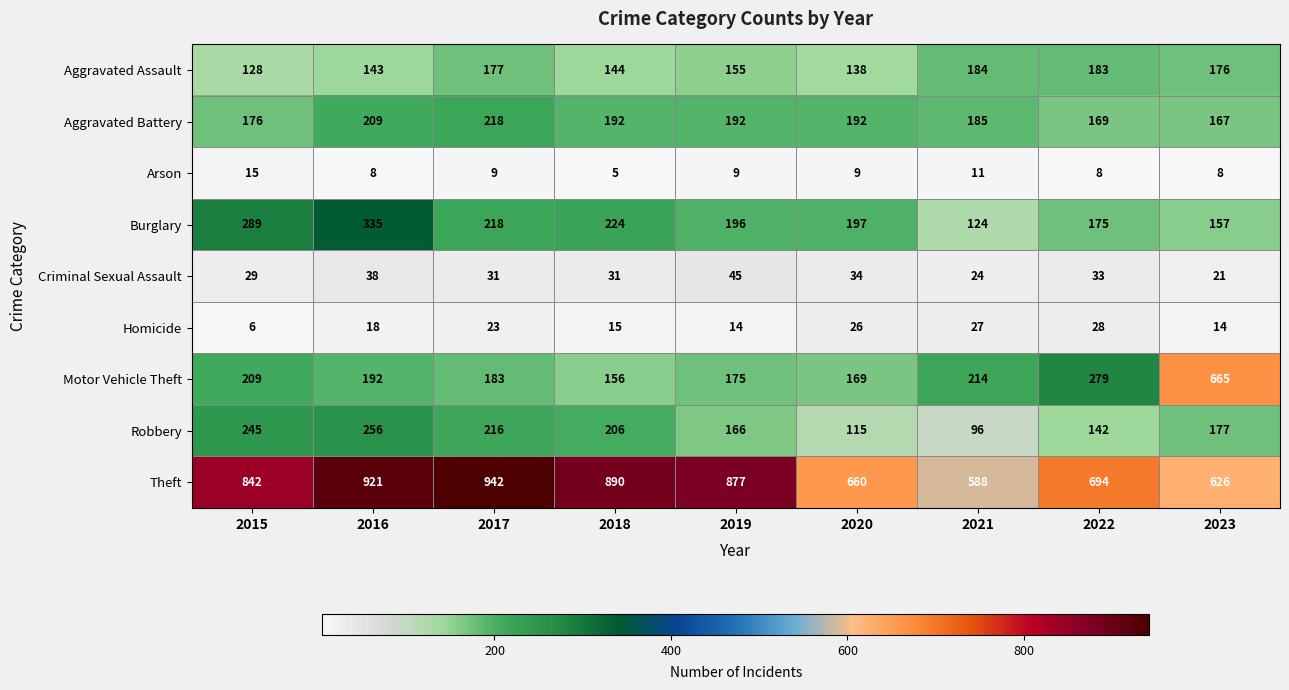

What is the difference between the maximum and minimum values in the Criminal Sexual Assault series?

24